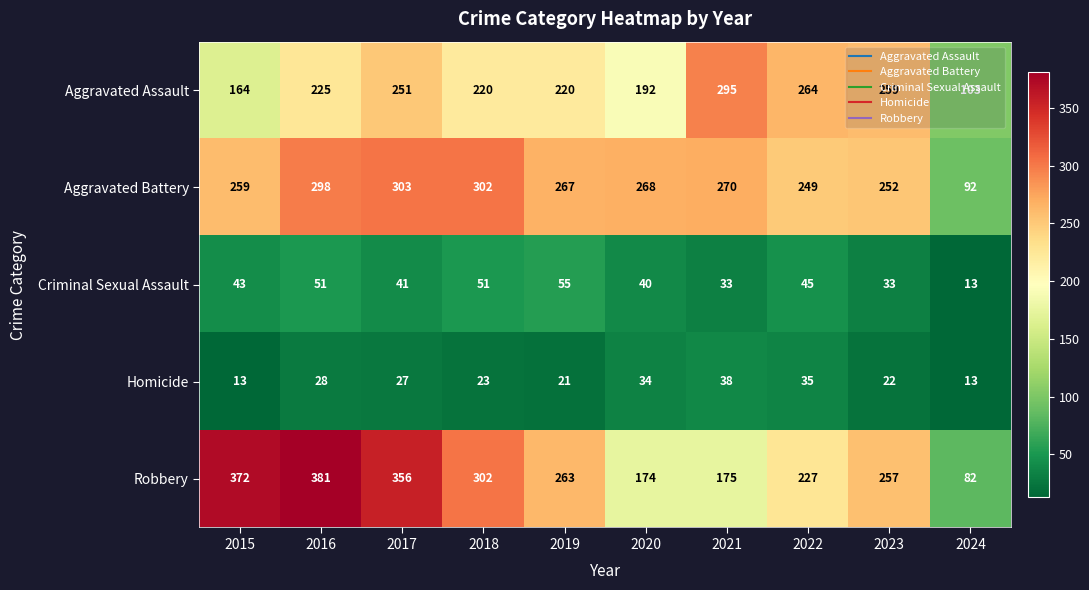

What value does the Homicide series have at 2015?

13